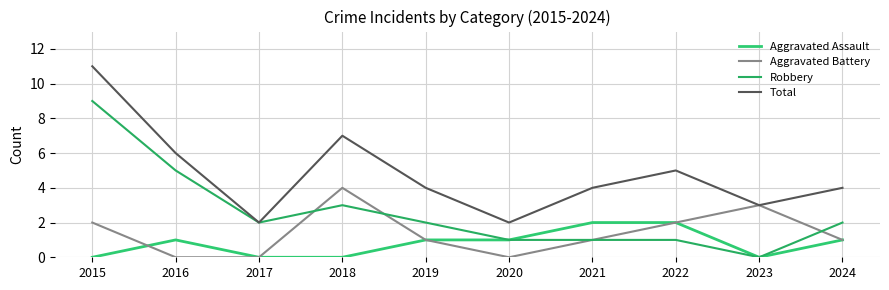

How many Aggravated Battery values are between 0 and 2?

8